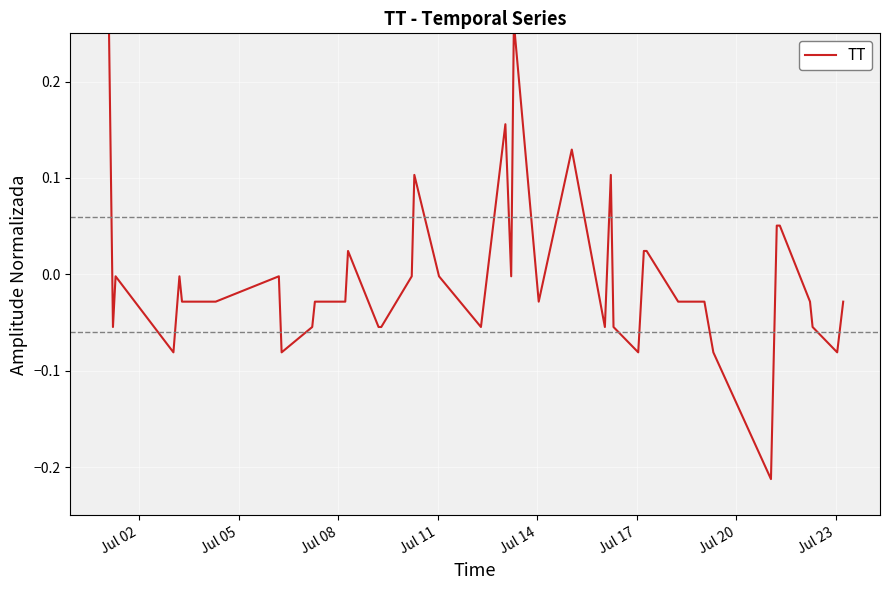

Count the number of categories in the chart.

40